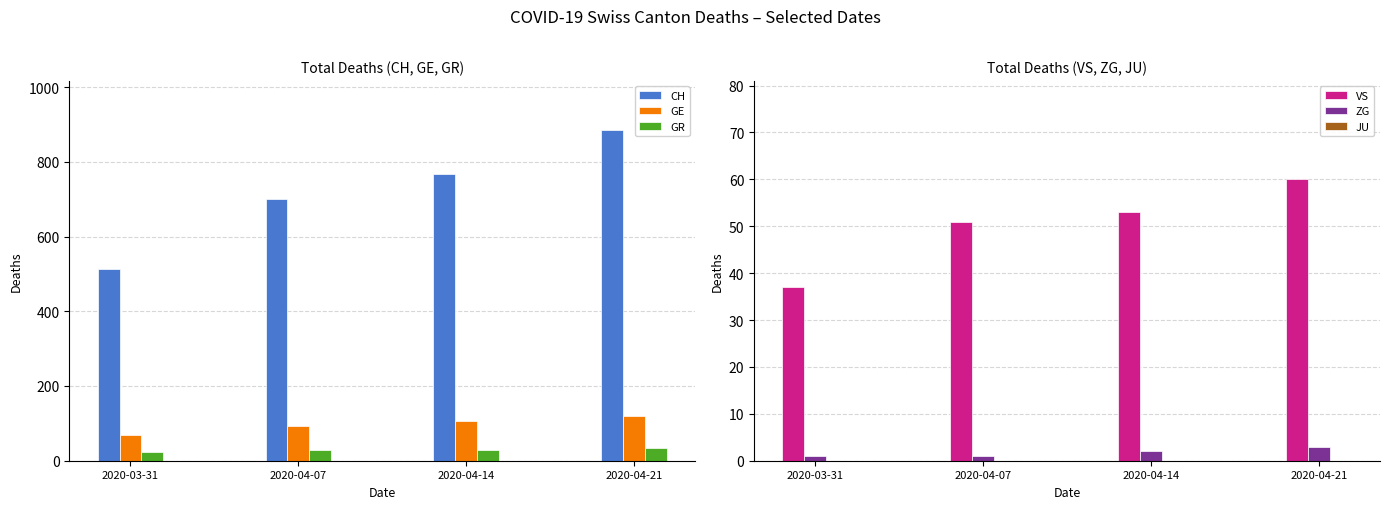

Count the number of data series in this chart.

6